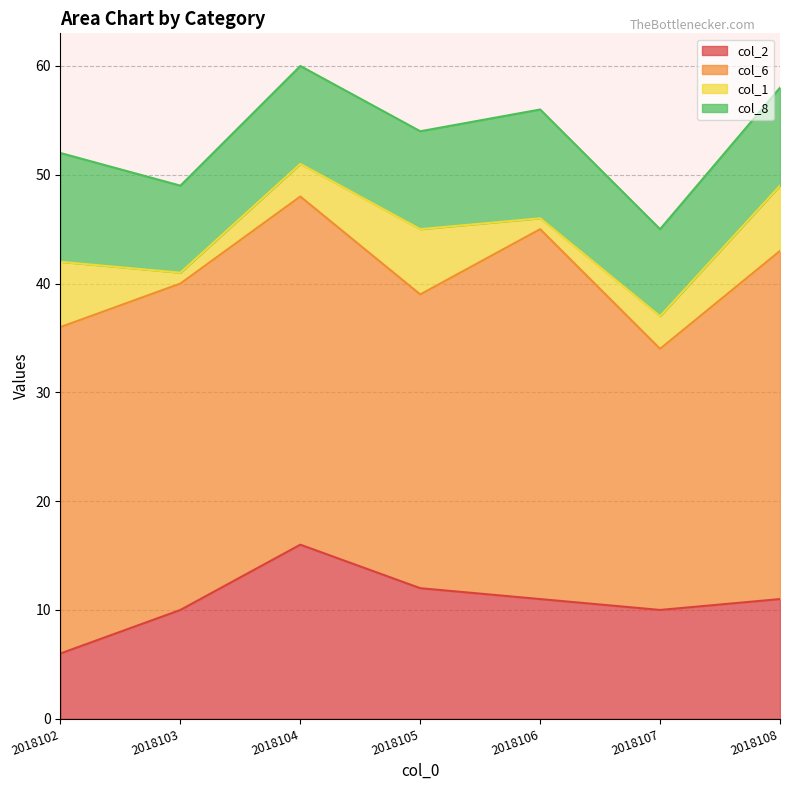

How many values in the col_2 series exceed 11?

2